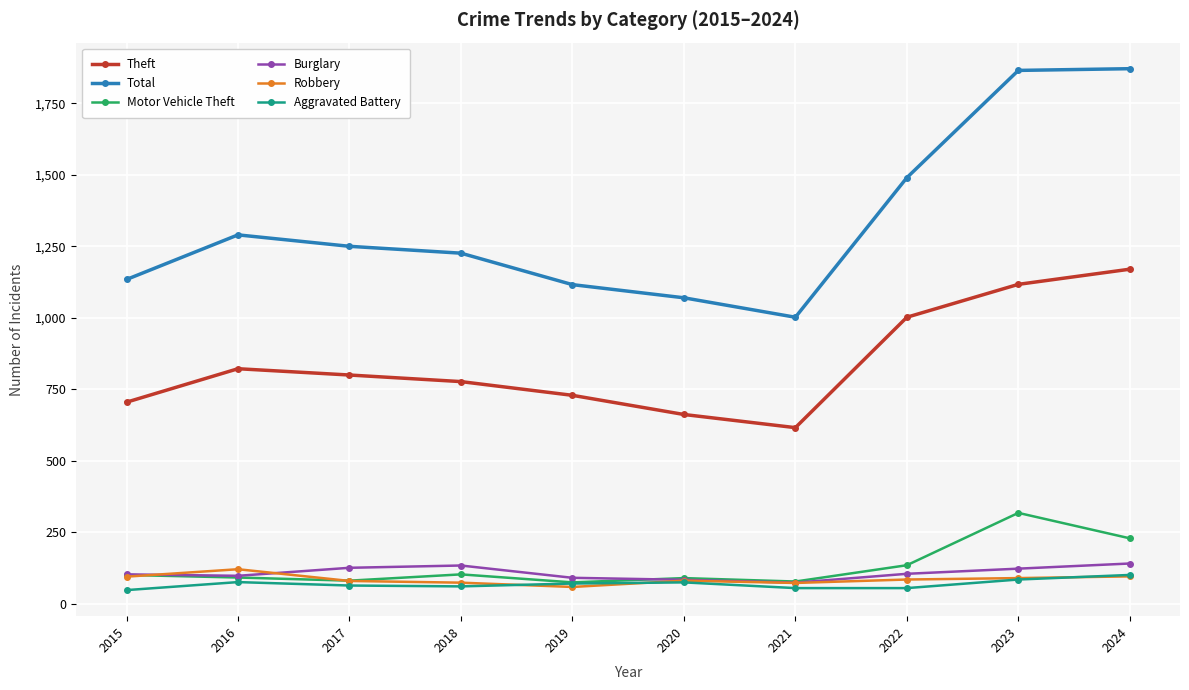

Which category has the highest value in the Theft series?

2024